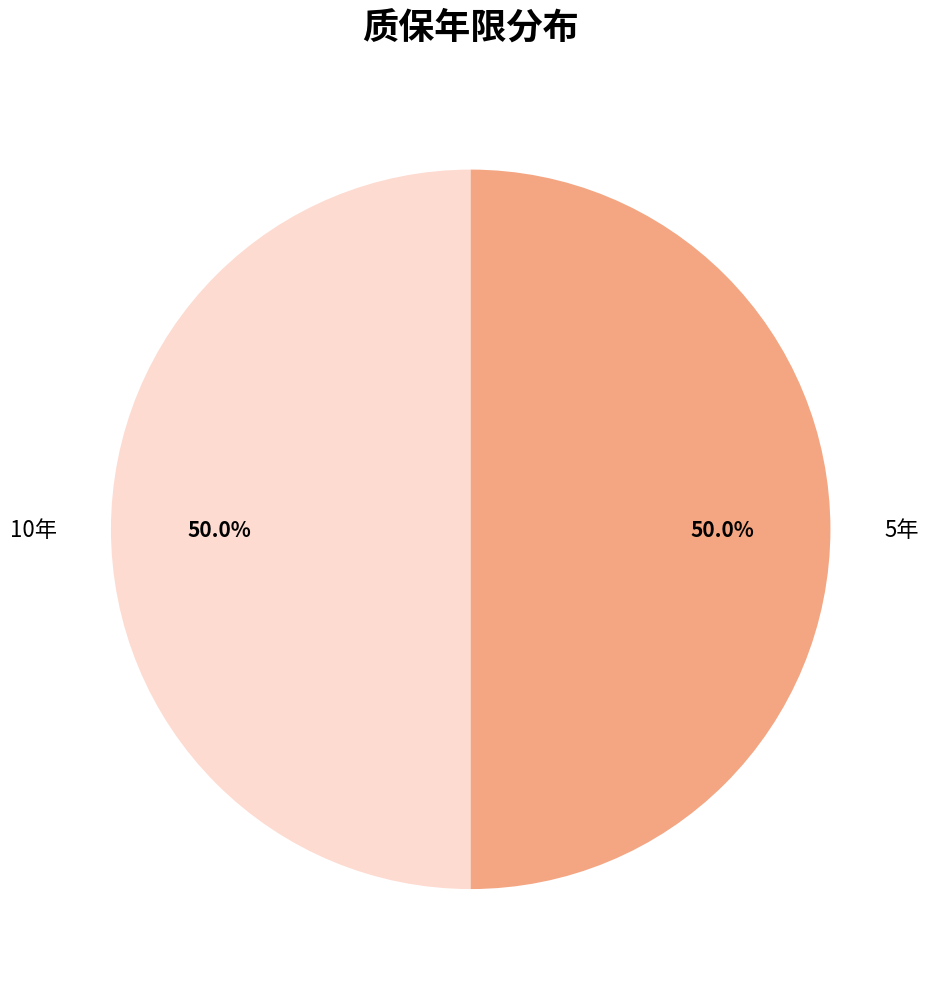

Is the sum of 10年 and 5年 greater than half?

Yes